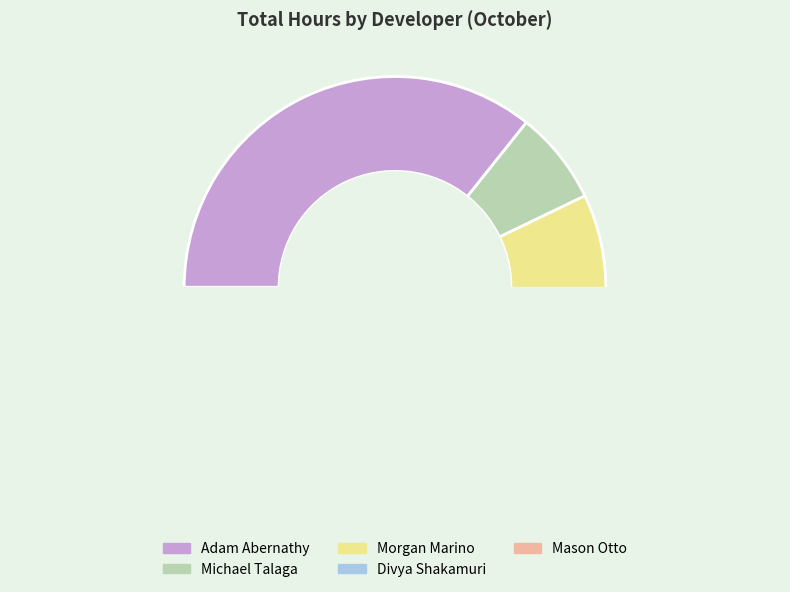

How many slices are in this pie chart?

5